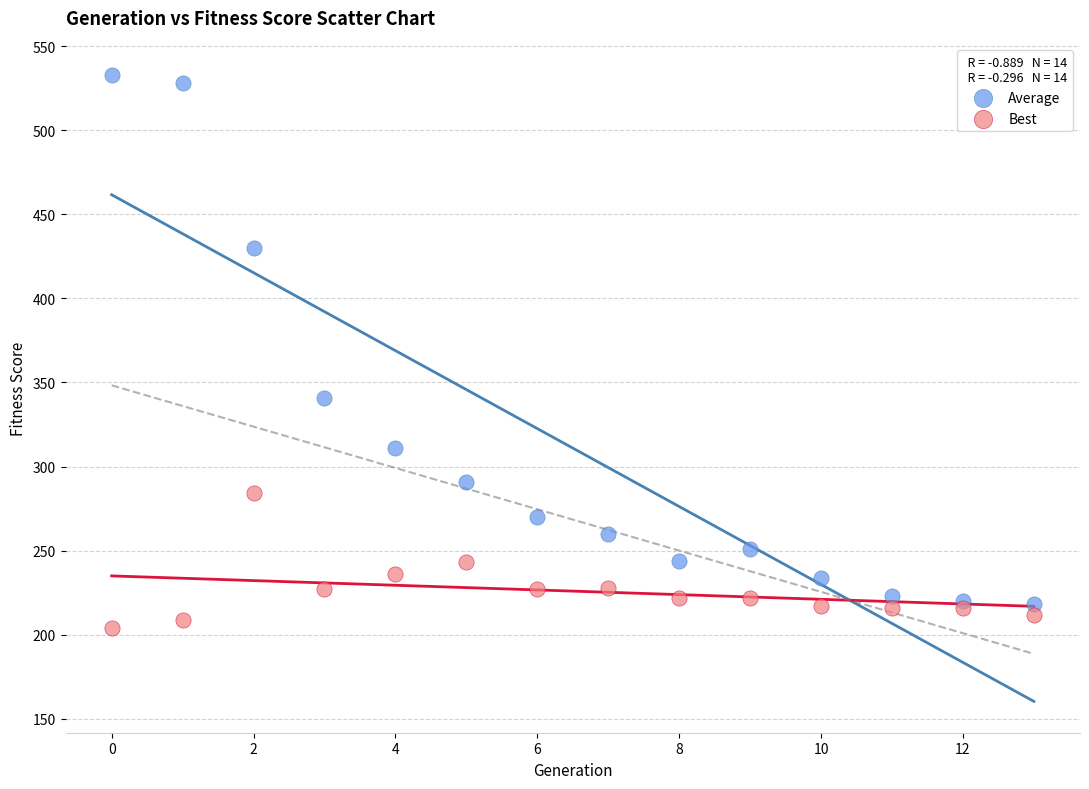

Which series has the widest spread of Y values?

Average